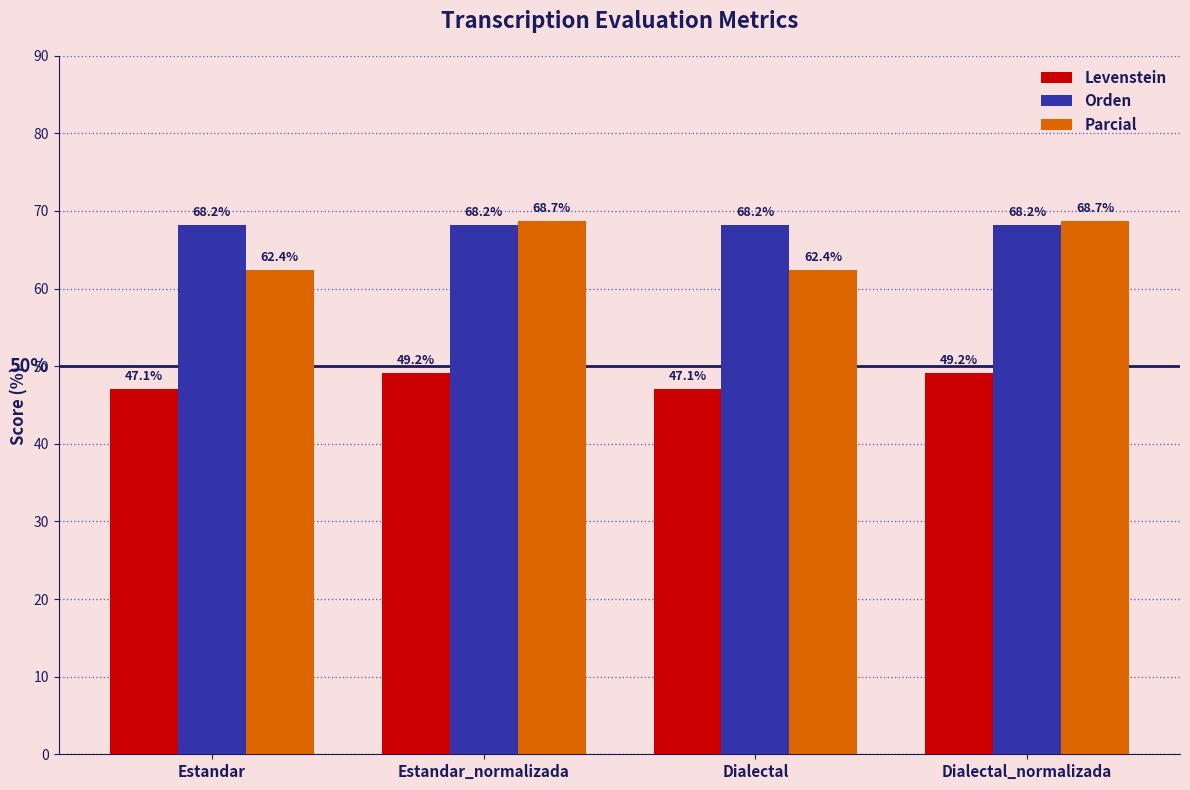

What is the maximum value for Parcial?

68.7